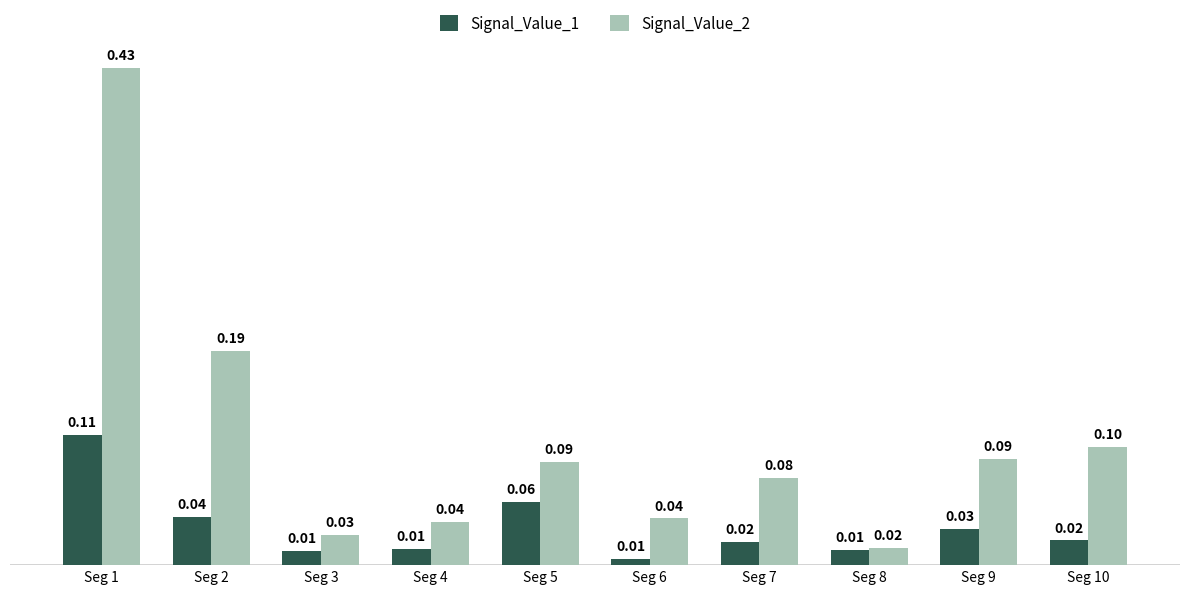

How many series are shown in this chart?

2